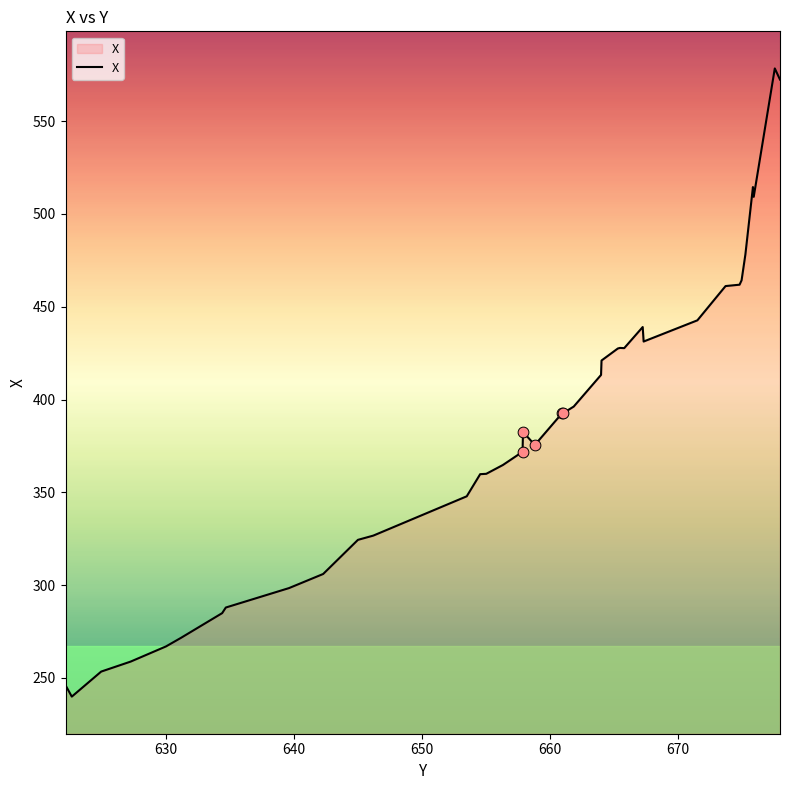

What is the difference between the maximum and minimum values?

338.6